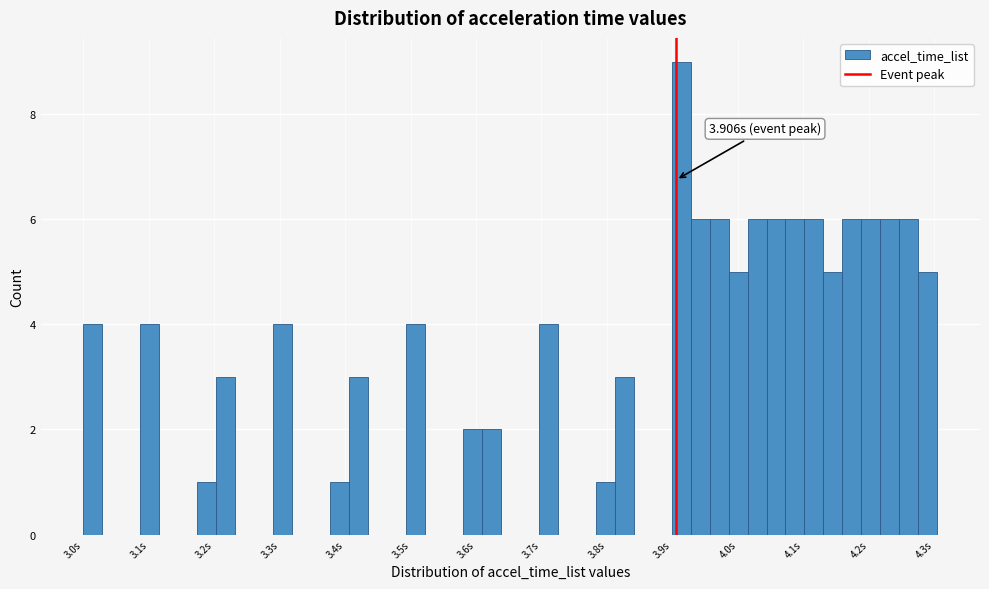

Read against the x-axis, roughly where is the centre of the tallest bar?

3.91